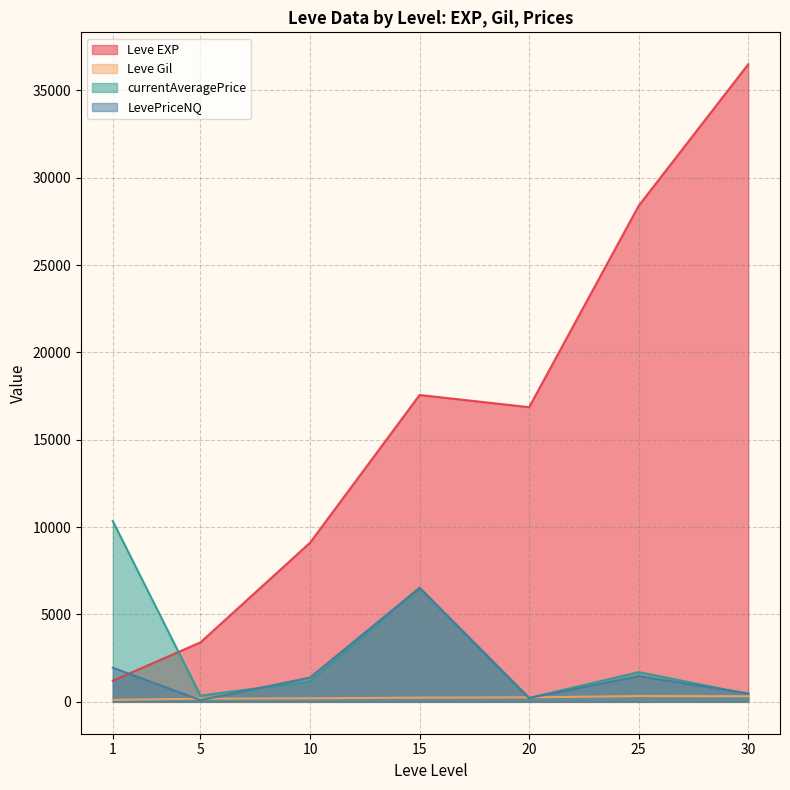

The value of currentAveragePrice at 10 is 1168.6. True or false?

True